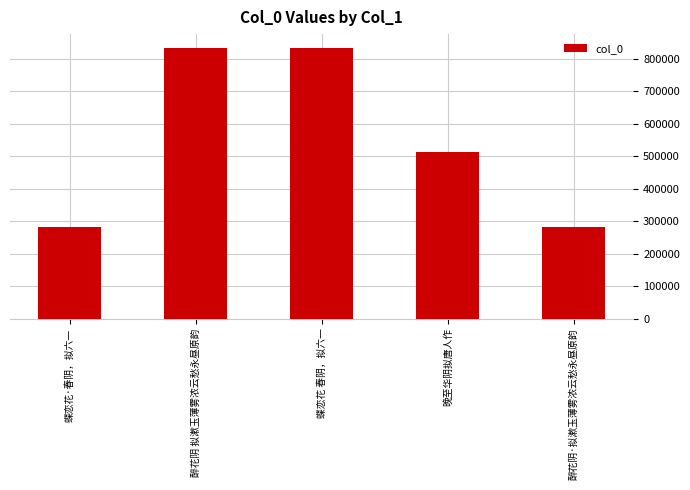

Does the chart contain any negative values?

No